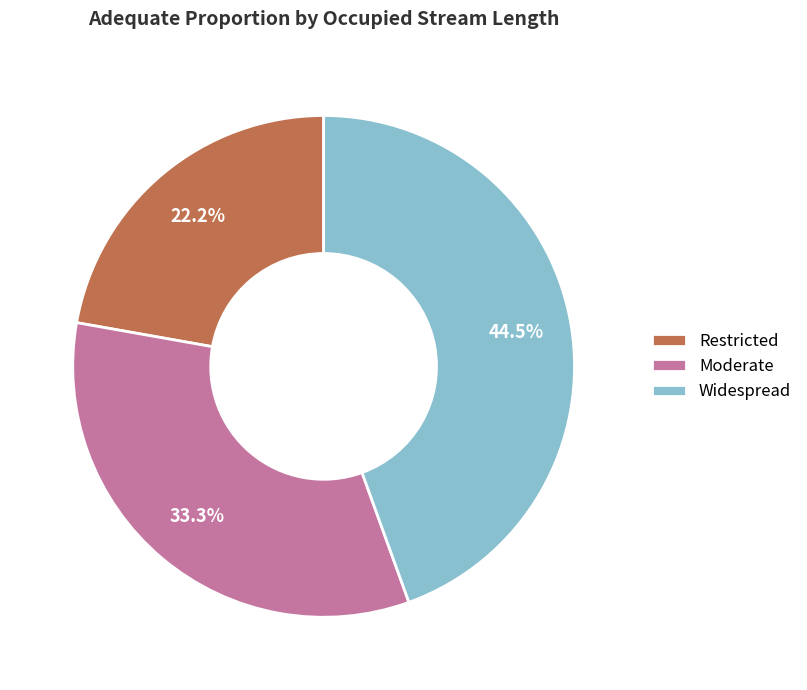

Rank the categories by value from highest to lowest.

Widespread, Moderate, Restricted